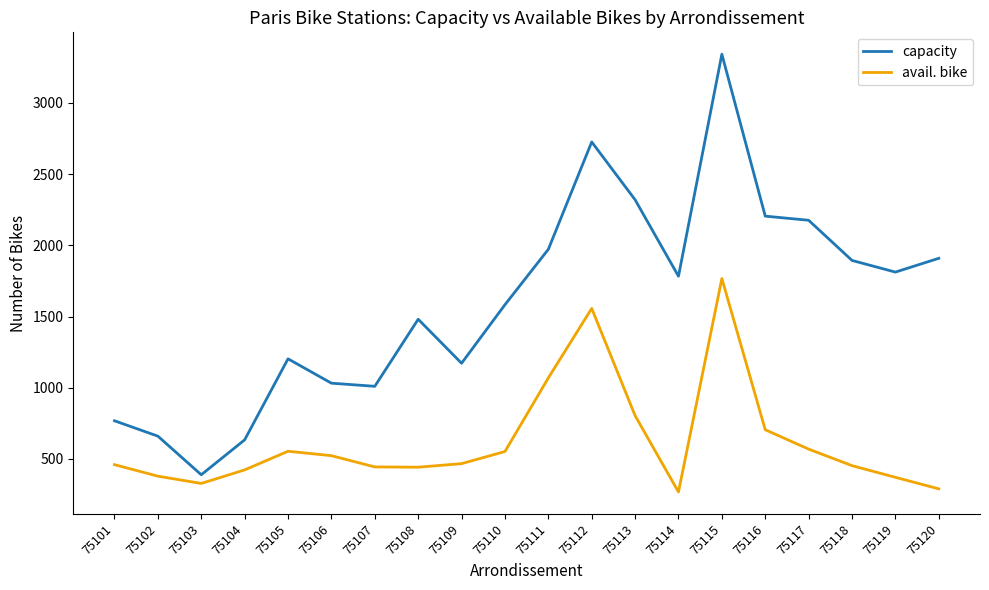

What is the sum of all avail. bike values?

12425